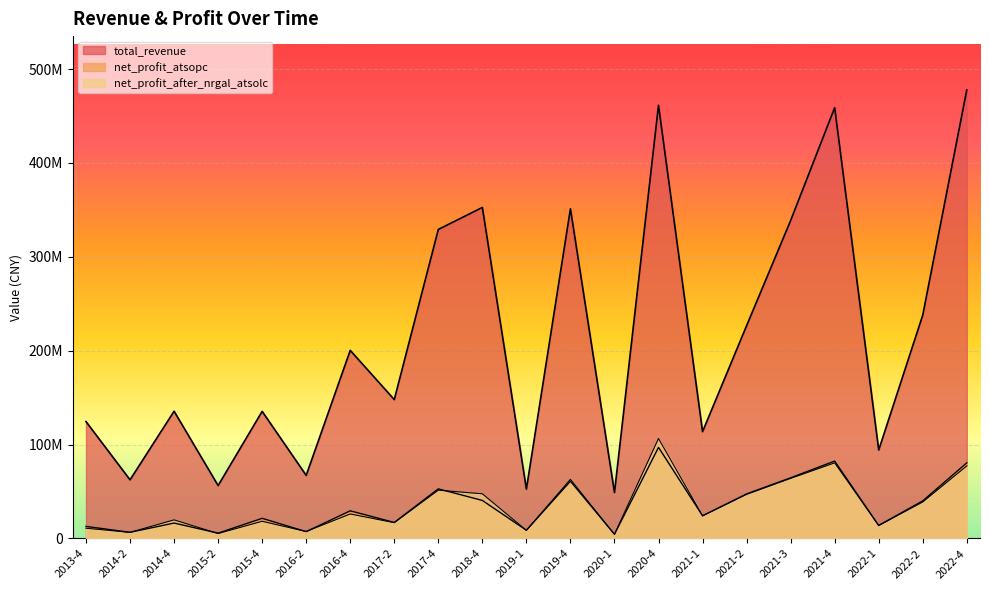

At which category does the chart reach its peak across all series?

2022-4